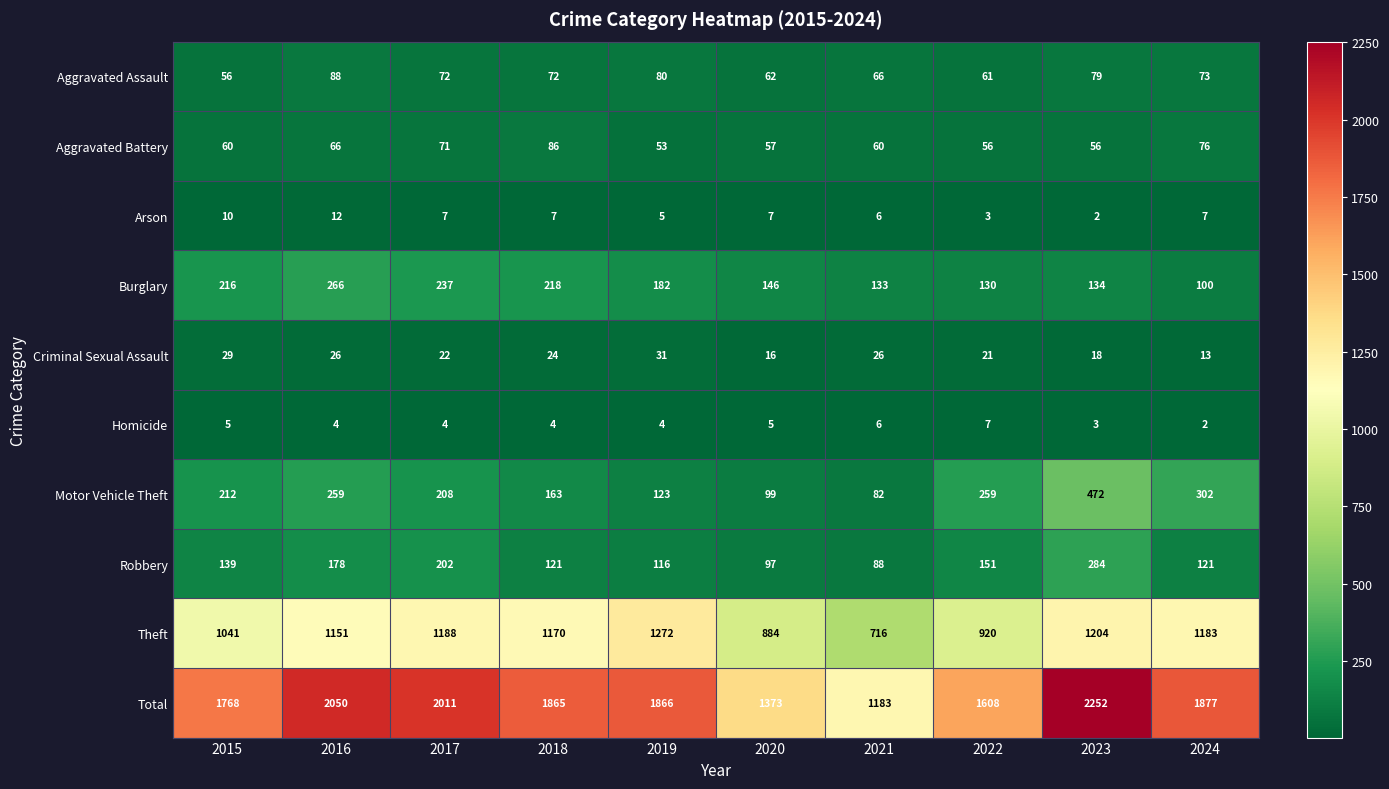

What is the total value across all series at 2023?

4504